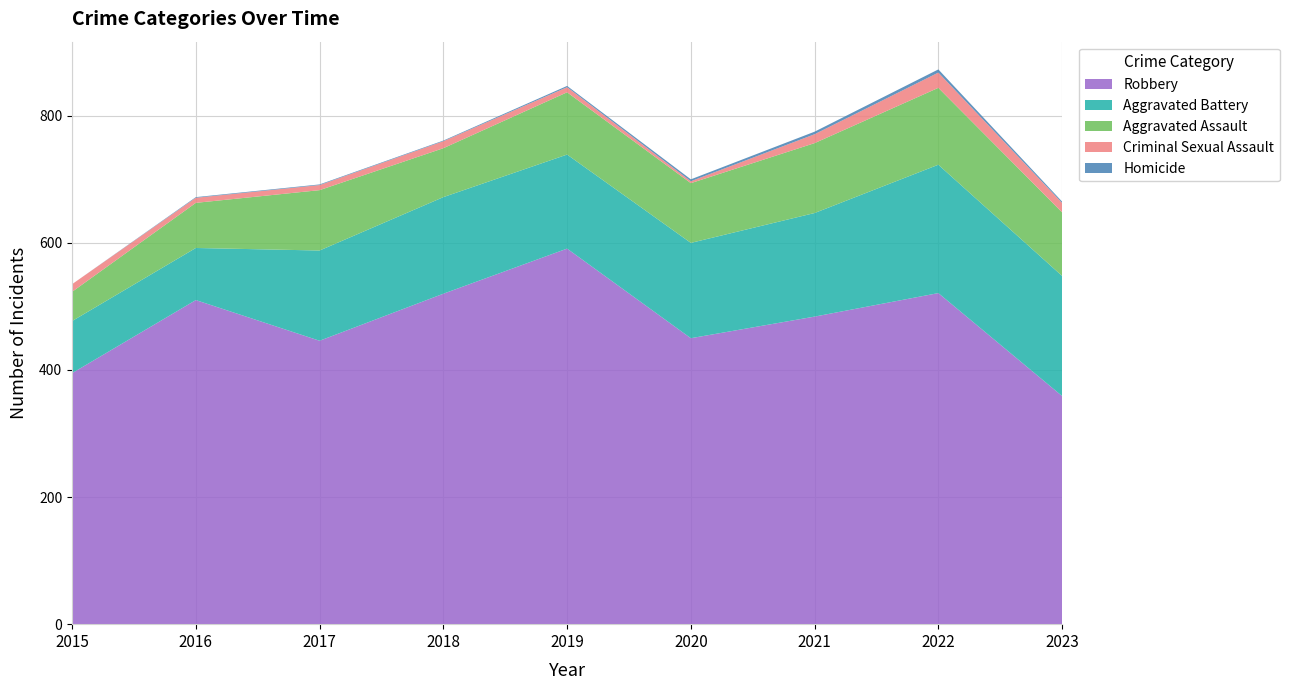

Reading left to right, list all the values displayed in this chart.

Robbery: 395	510	446	520	591	450	484	521	359
Aggravated Battery: 82	82	142	152	148	150	163	202	189
Aggravated Assault: 46	71	95	77	98	94	110	121	100
Criminal Sexual Assault: 12	8	8	11	8	3	14	24	15
Homicide: 0	1	1	1	2	3	4	5	2